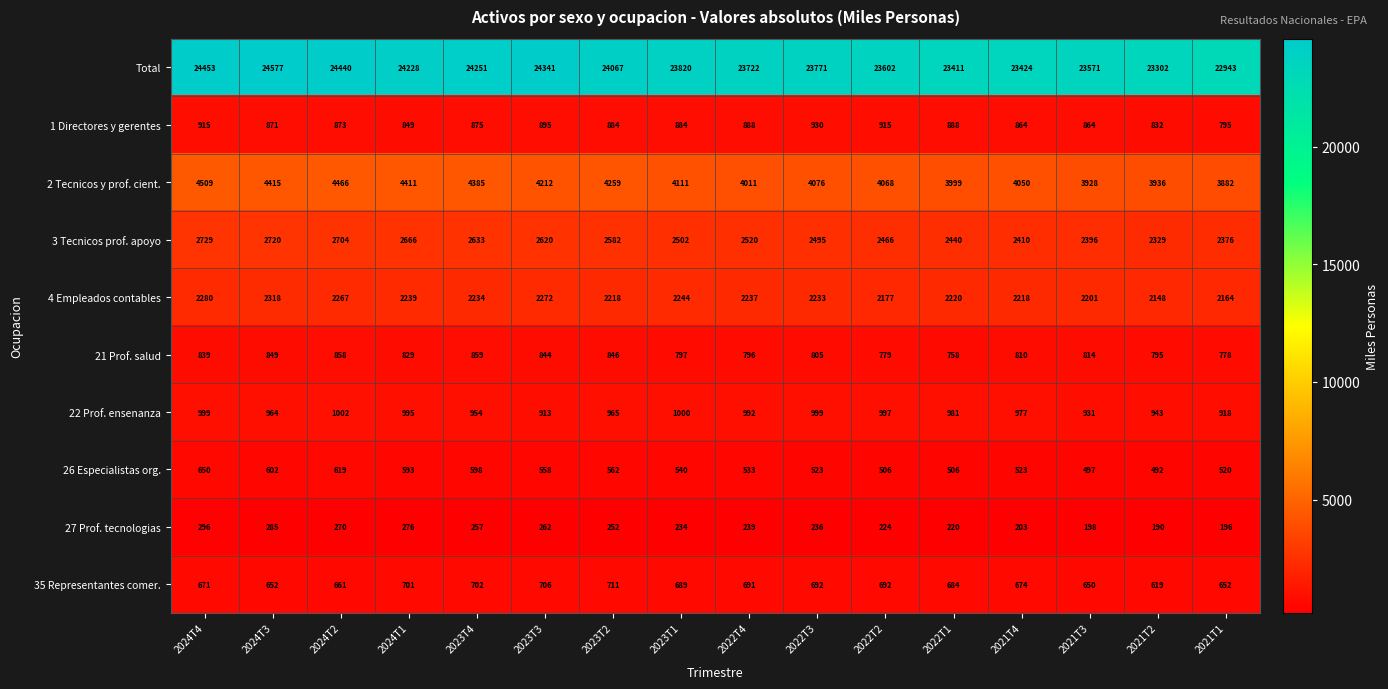

Which category has the lowest value in the 35 Representantes comer. series?

2021T2